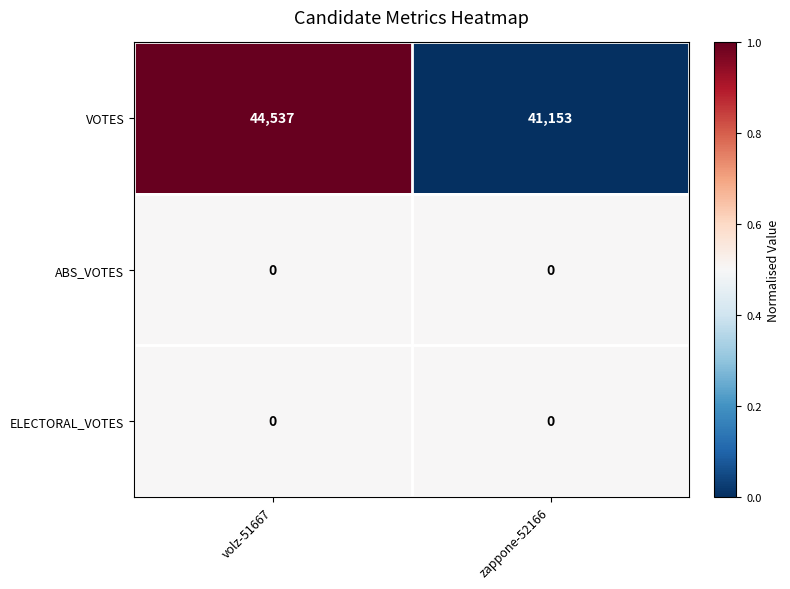

At which category does the chart reach its peak across all series?

volz-51667